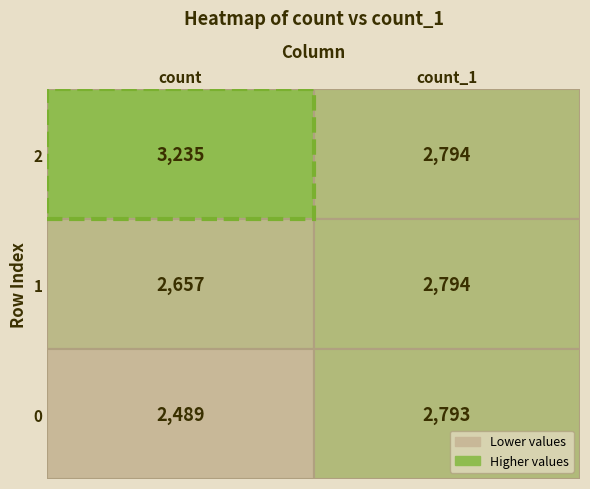

Reading left to right, list all the values displayed in this chart.

2: 3235	2794
1: 2657	2794
0: 2489	2793